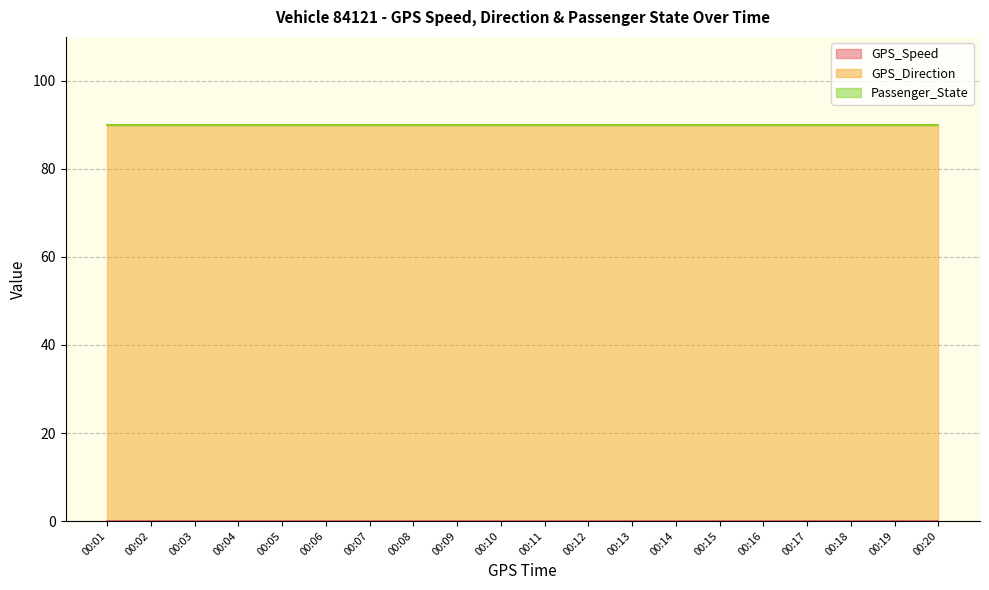

How many distinct data groups are displayed?

3